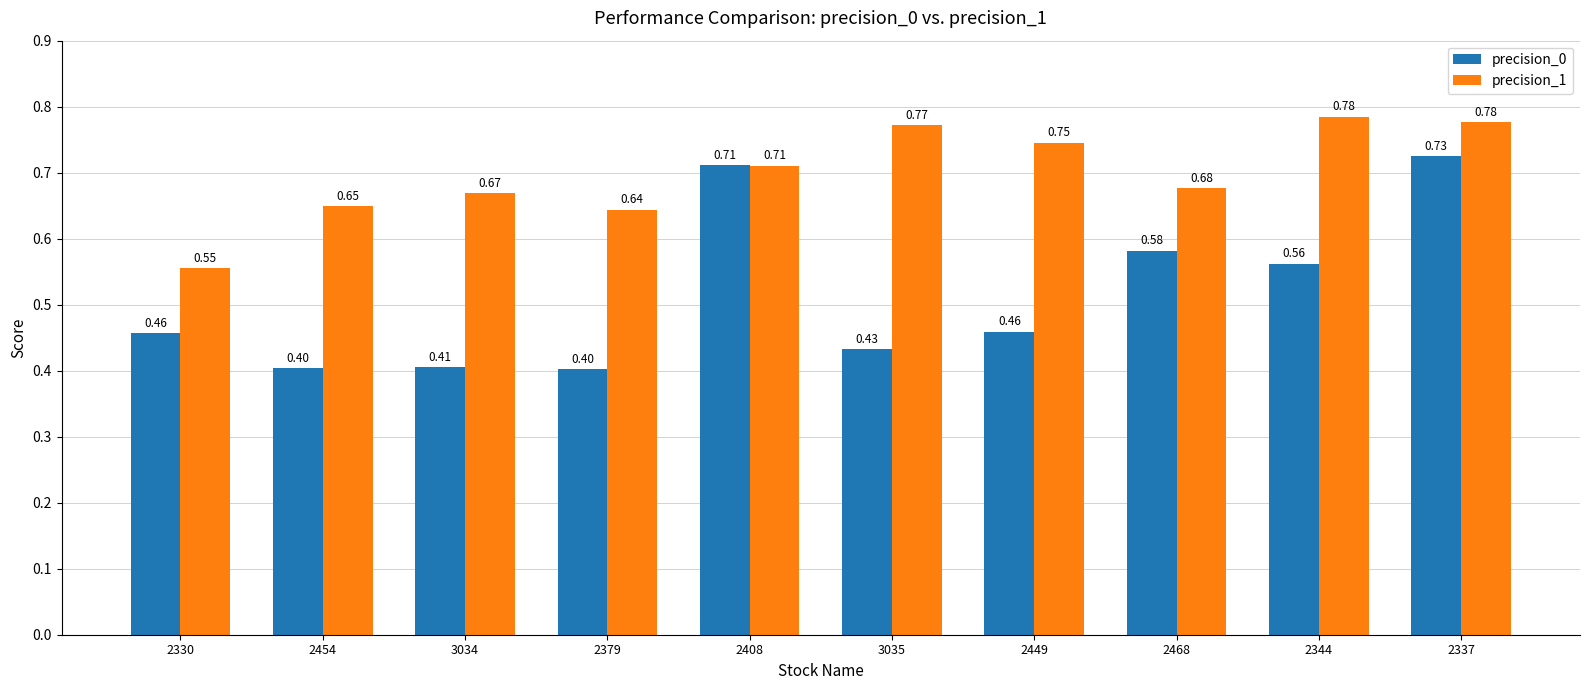

The precision_1 series shows 0.3 at 2408. True or false?

False